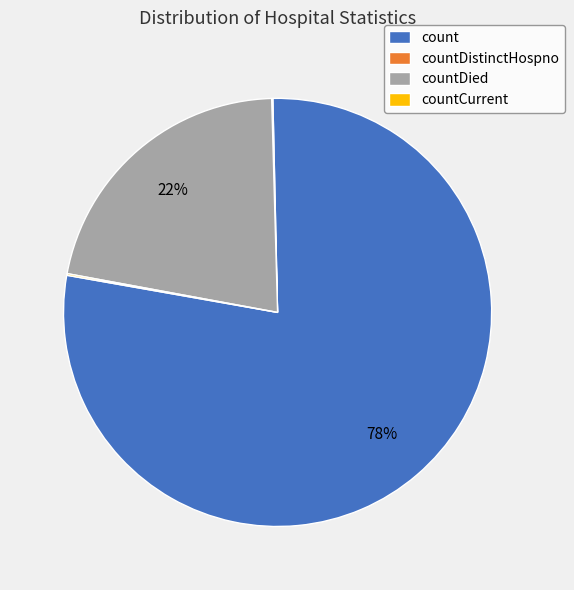

Does any single category account for the majority?

Yes